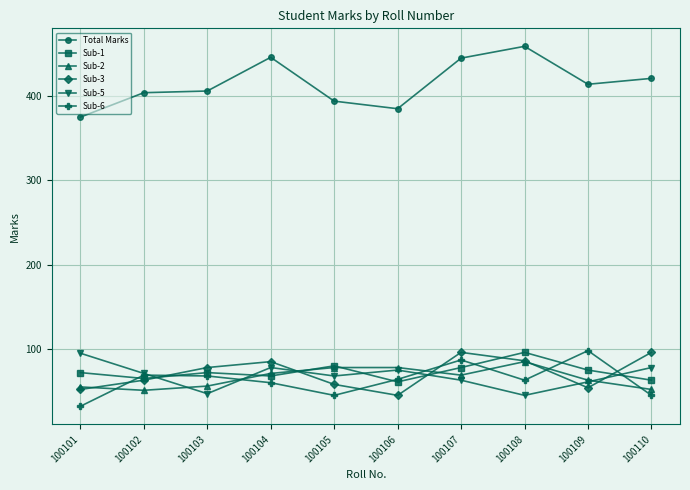

At which category does the chart reach its minimum across all series?

100101